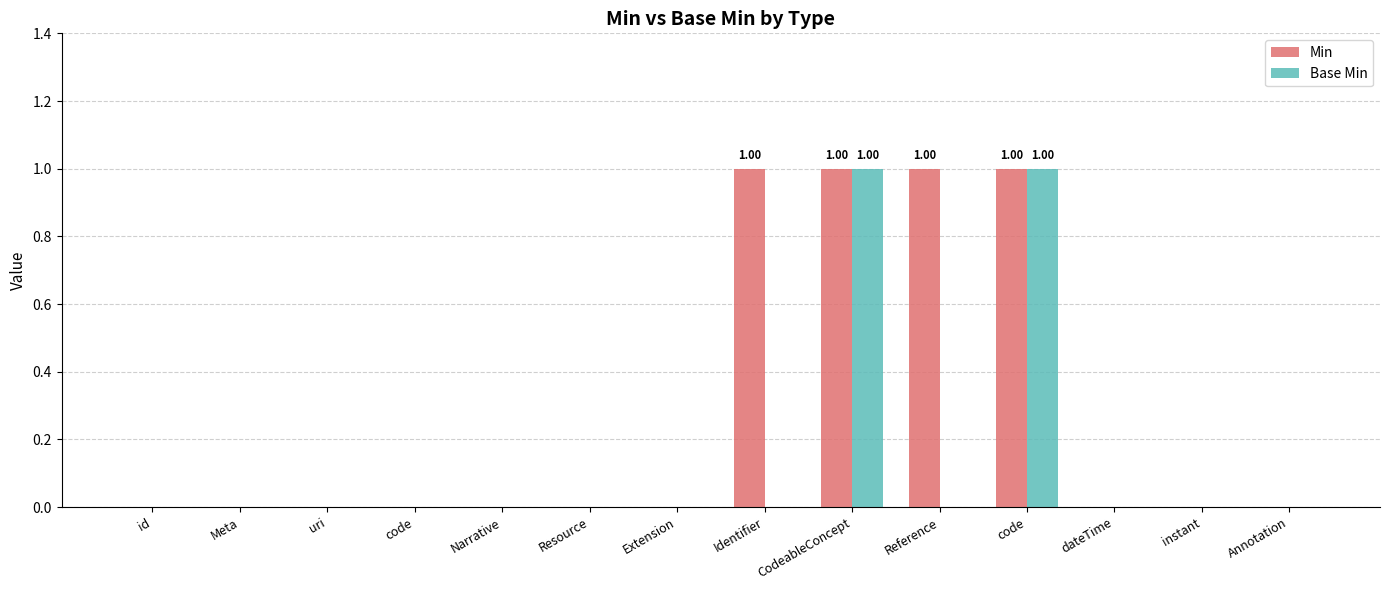

Reading left to right, extract all data points from this chart.

Min: 0	0	0	0	0	0	0	1	1	1	1	0	0	0
Base Min: 0	0	0	0	0	0	0	0	1	0	1	0	0	0